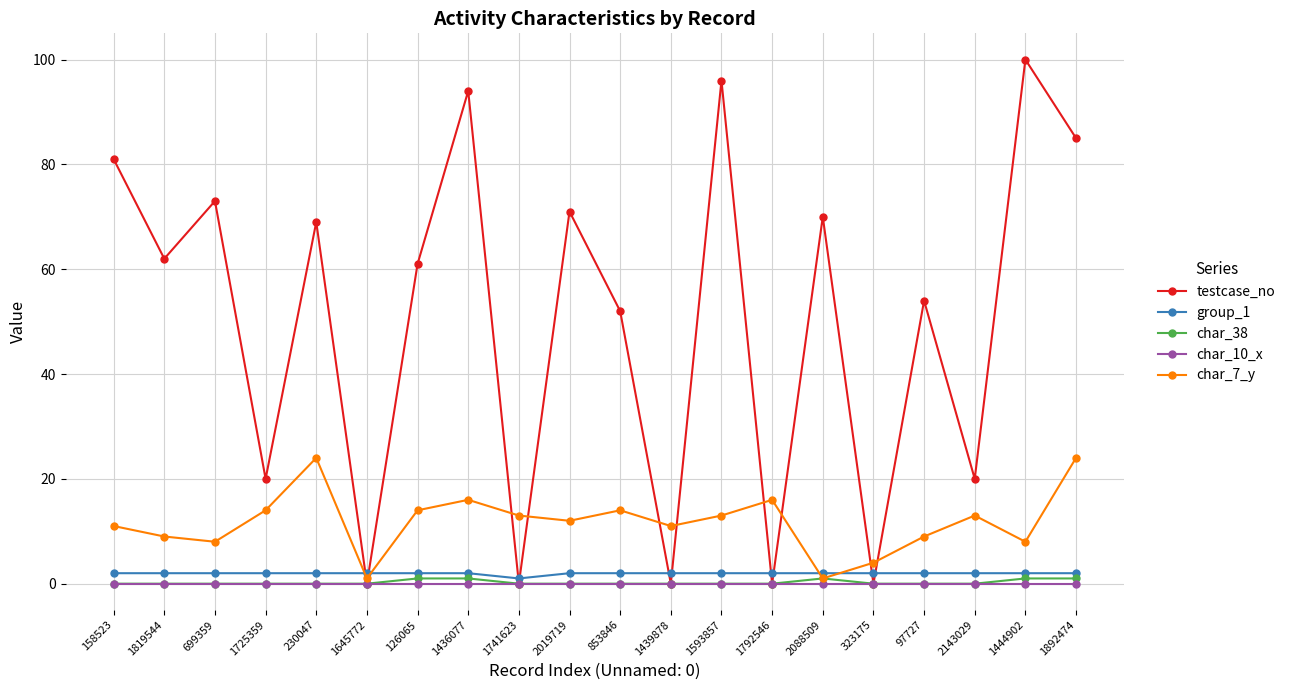

Which series has the largest total across all categories?

testcase_no